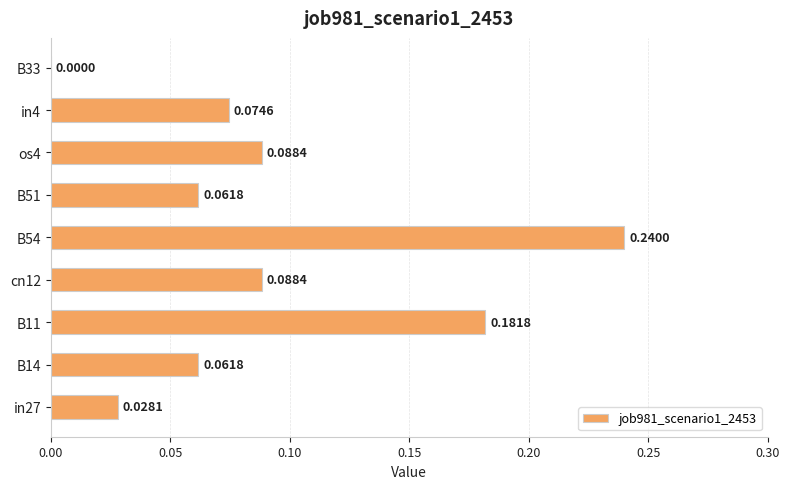

What is the sum of all values?

0.8